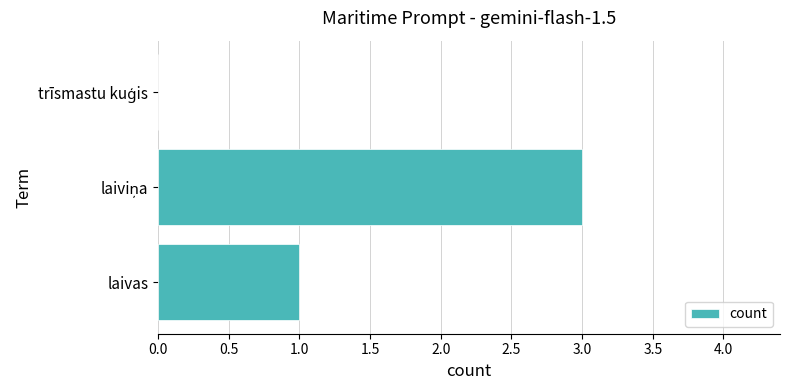

The chart shows a value of 1 at laivas. True or false?

True